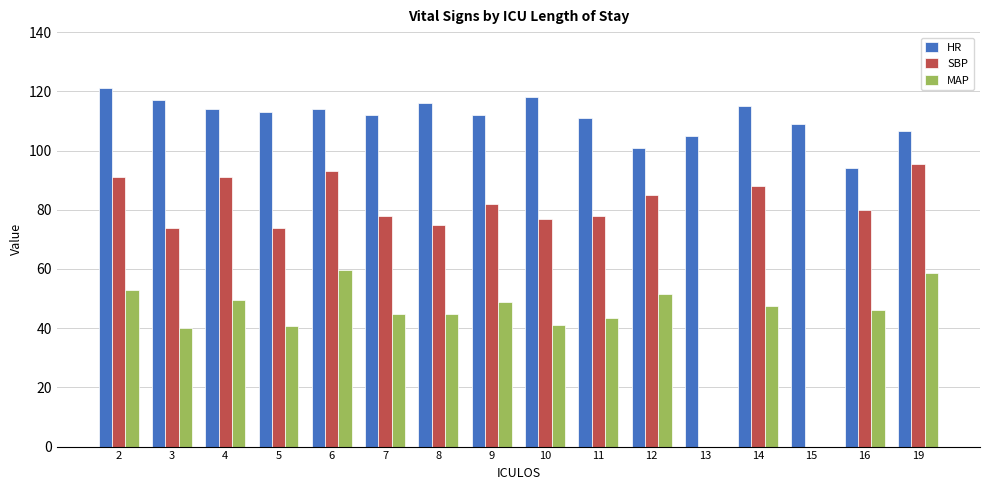

What are all the series names shown in the legend?

HR, SBP, MAP